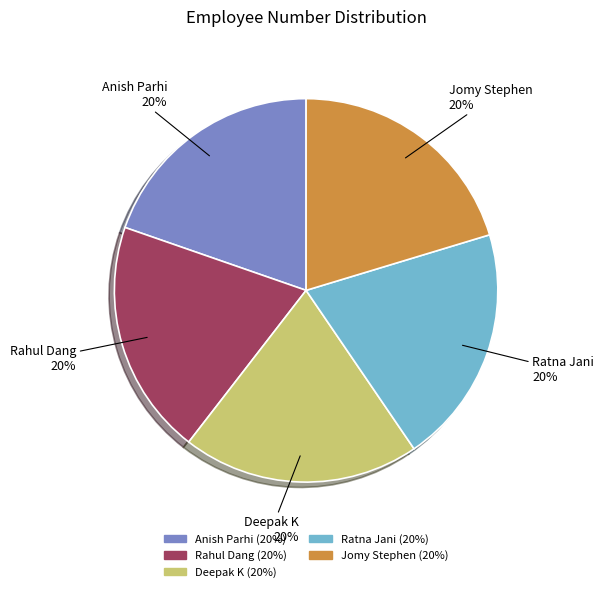

To the nearest percent, what is the average slice percentage?

20%